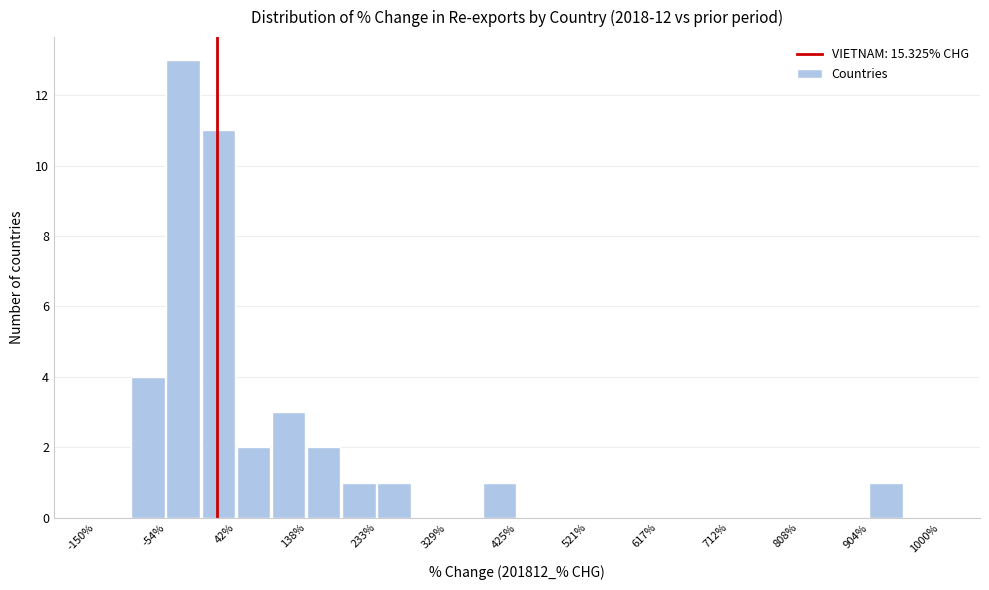

Reading left to right, list every bar in this chart as the range it spans on the x-axis followed by its height. Neither the bar edges nor the heights are printed on the chart, so give them approximately, as read against the axes.

-150 to -100: 0
-100 to -50: 4
-50 to -10: 13
-10 to 40: 11
40 to 90: 2
90 to 140: 3
140 to 190: 2
190 to 230: 1
230 to 280: 1
280 to 330: 0
330 to 380: 0
380 to 430: 1
430 to 470: 0
470 to 520: 0
520 to 570: 0
570 to 620: 0
620 to 660: 0
660 to 710: 0
710 to 760: 0
760 to 810: 0
810 to 860: 0
860 to 900: 0
900 to 950: 1
950 to 1000: 0